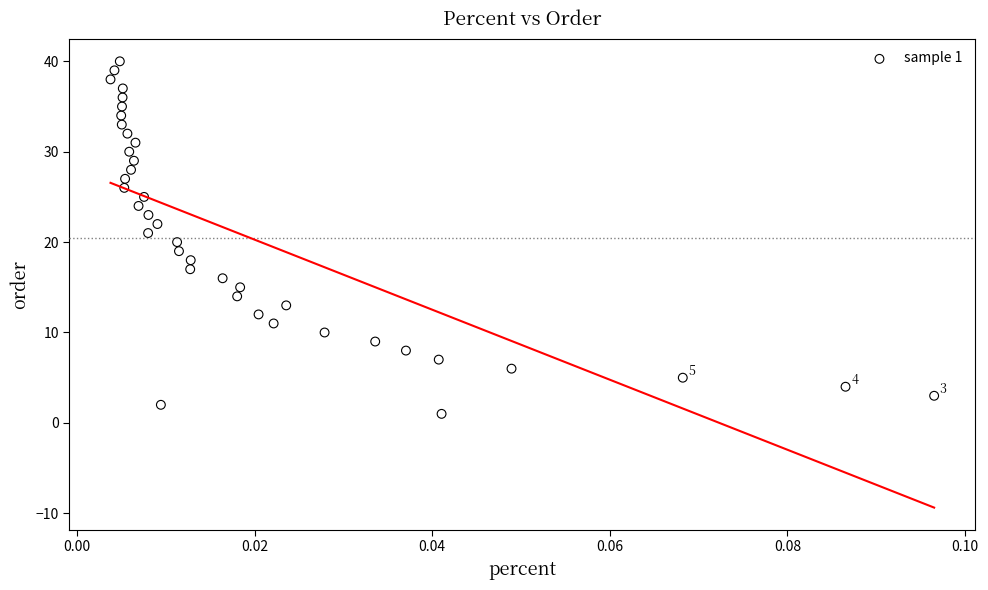

What is the range of Y values (max minus min)?

39